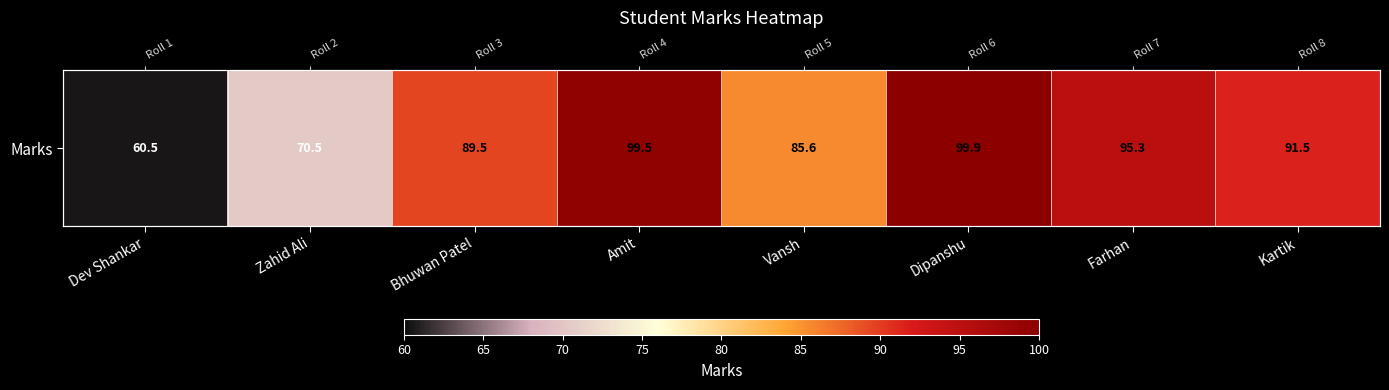

What is the sum of the values at Kartik and Amit?

191.0